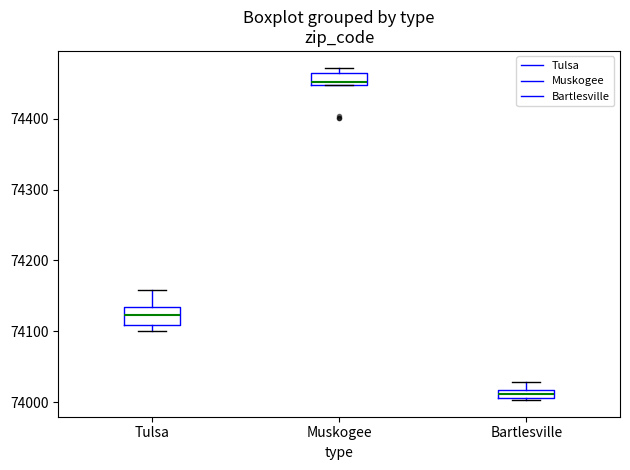

Which box's median line is the highest?

Muskogee